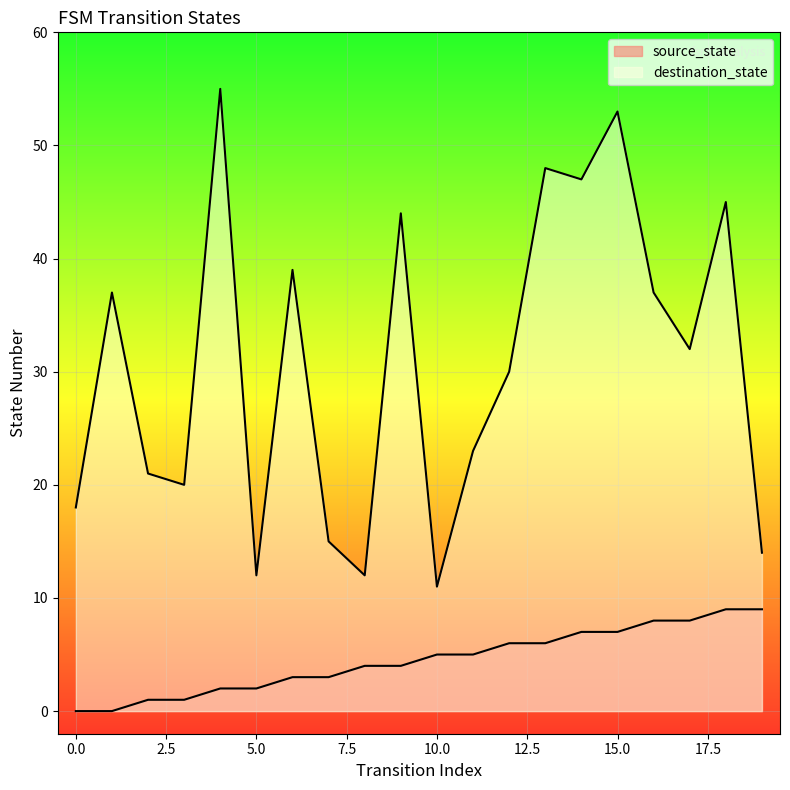

How many distinct data groups are displayed?

2